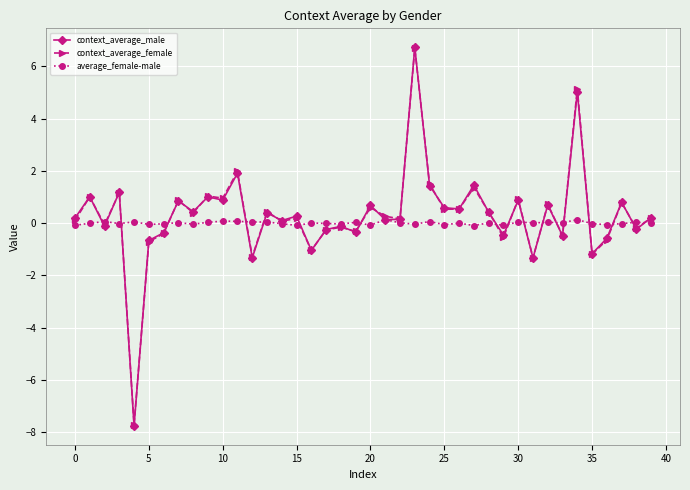

True or false: average_female-male and context_average_female cross at least once.

True